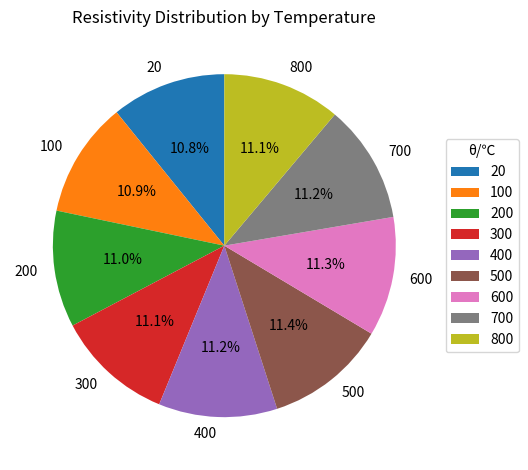

Is 20 the majority of the pie?

No